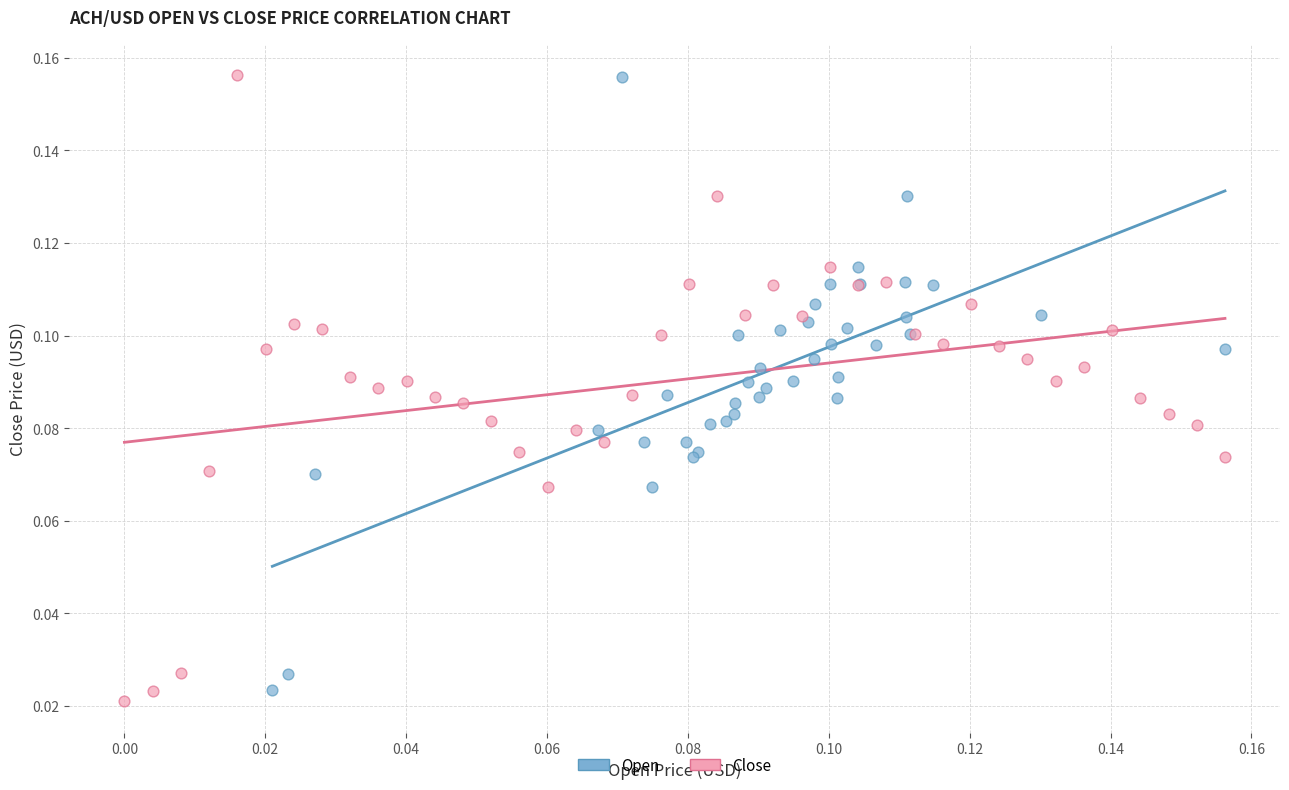

Which series has the largest Y range (max minus min)?

Close